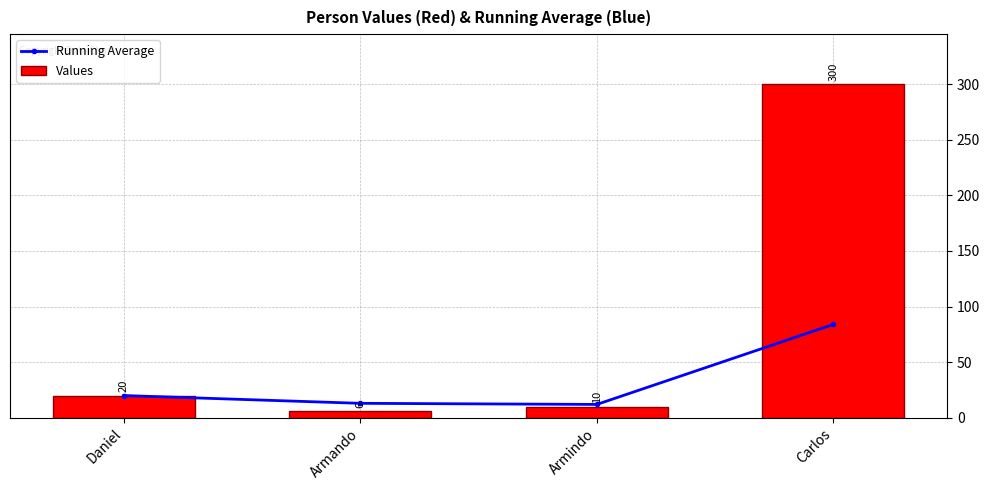

Which label corresponds to the smallest value in the chart?

Armando